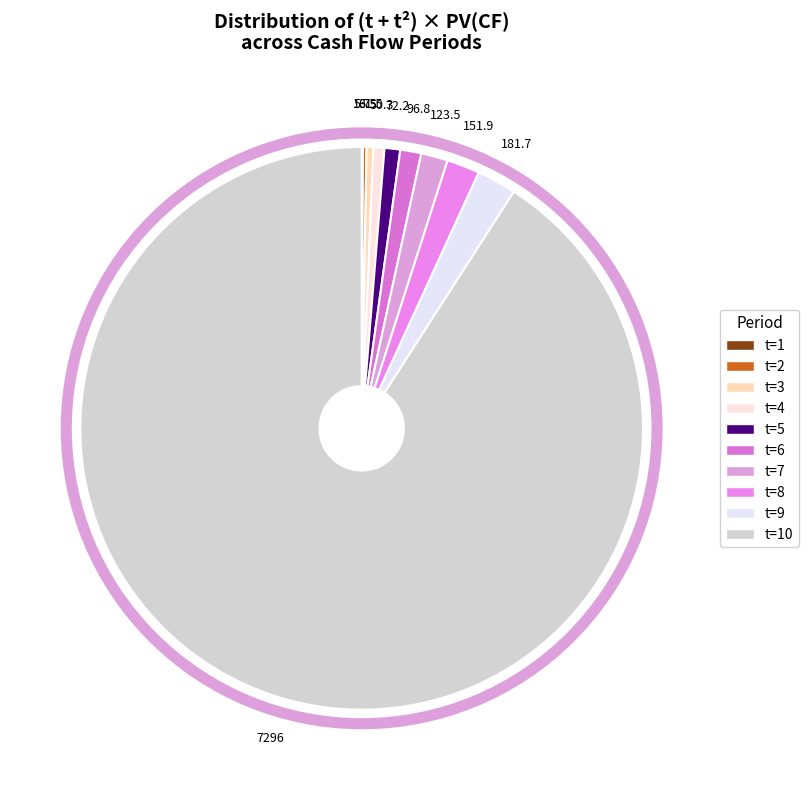

Rank the categories by value from highest to lowest.

t=10, t=9, t=8, t=7, t=6, t=5, t=4, t=3, t=2, t=1